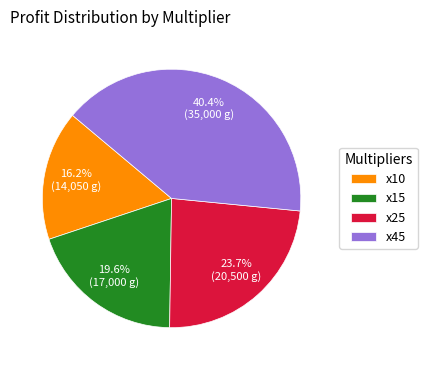

Which has a higher value, x45 or x25?

x45